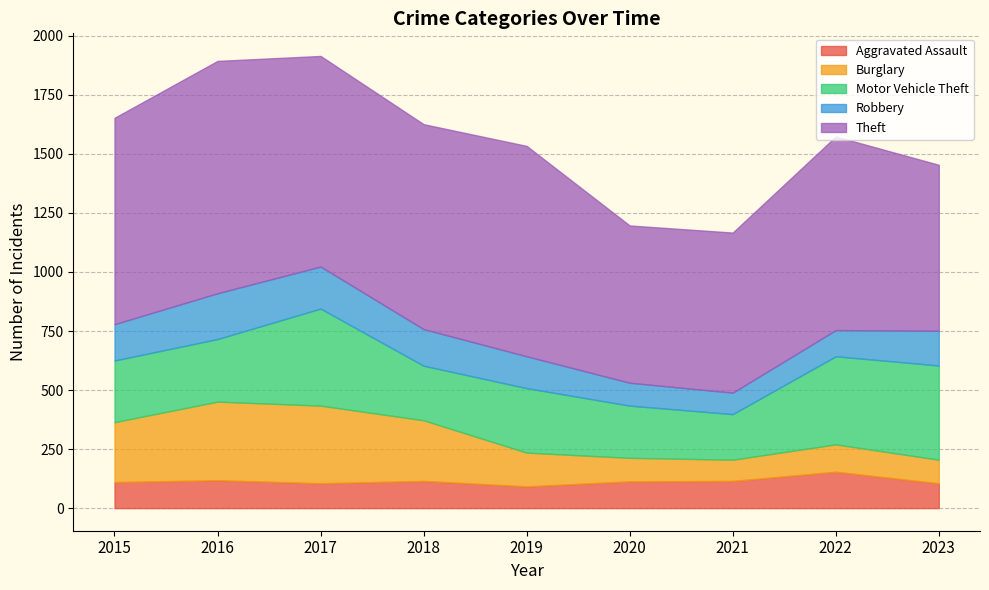

Is the value of Robbery at 2023 greater than the value of Burglary at 2020?

Yes